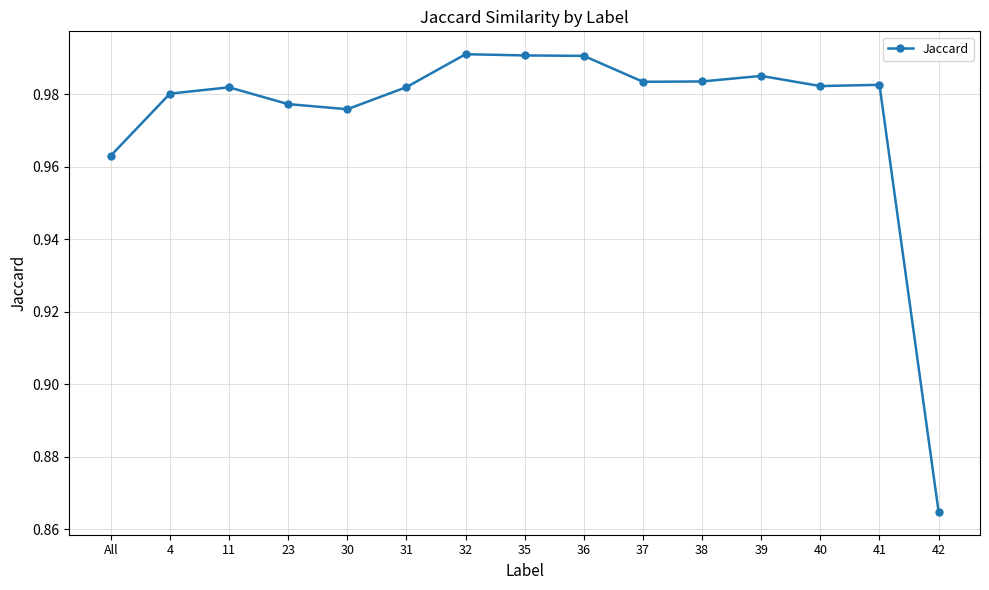

At which label is the value closest to 0?

42